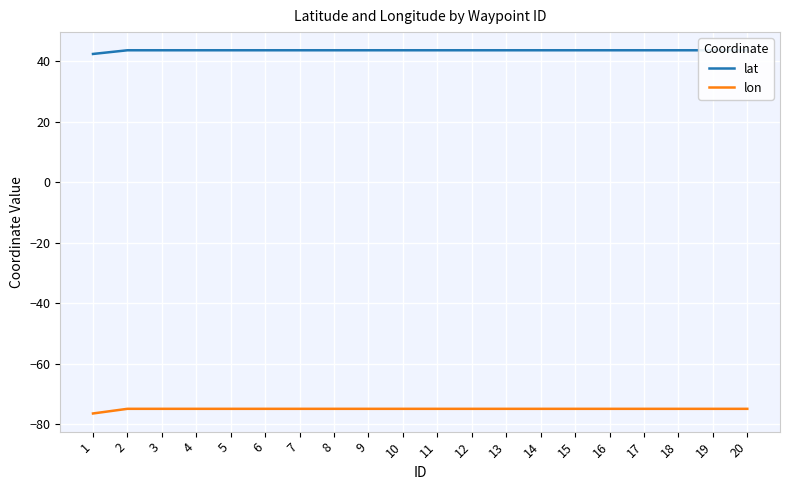

What is the difference between the highest and lowest values at 9?

118.6